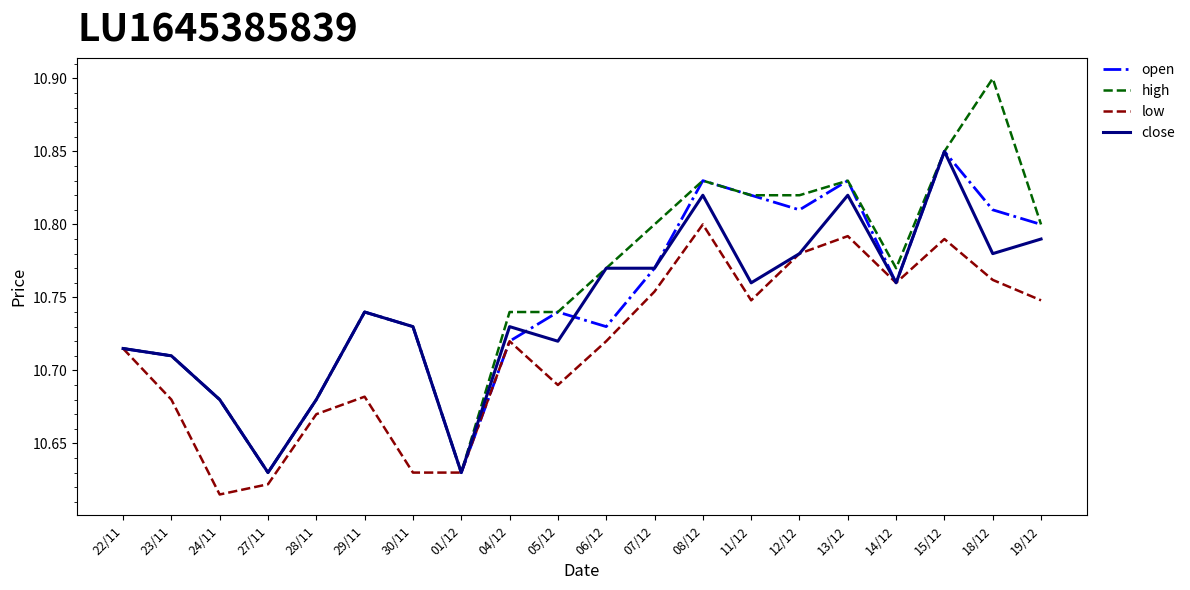

What position from the left is 30/11?

7